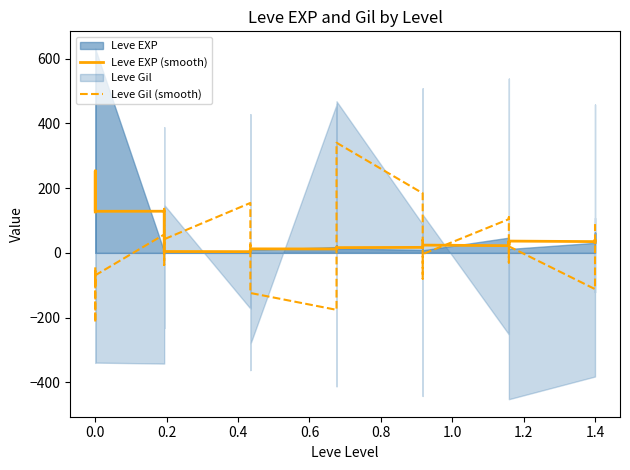

Reading left to right, what are all the values shown in this chart?

Leve EXP (smooth): 126.4	126.6	126.8	252.6	253.2	128.4	128.6	129.4	3.8	3.6	3.2	4.2	3.8	5.2	7.2	8.2	10.4	12.4	12.0	14.2	16.0	15.2	14.4	16.2	17.0	16.8	16.4	16.2	22.4	24.0	22.2	27.6	33.2	26.2	25.2	36.4	34.8	40.0	37.6	31.4
Leve Gil (smooth): -44.7	-103.1	-55.5	-98.9	-214.9	-69.3	56.7	-37.3	38.1	136.1	24.1	42.1	154.1	142.1	40.1	18.1	24.1	-123.9	-175.9	-35.9	112.1	114.1	214.1	340.1	184.1	26.1	34.1	40.1	-79.9	-3.9	104.1	110.1	74.1	34.1	-29.9	20.1	-111.9	-77.9	12.5	88.9